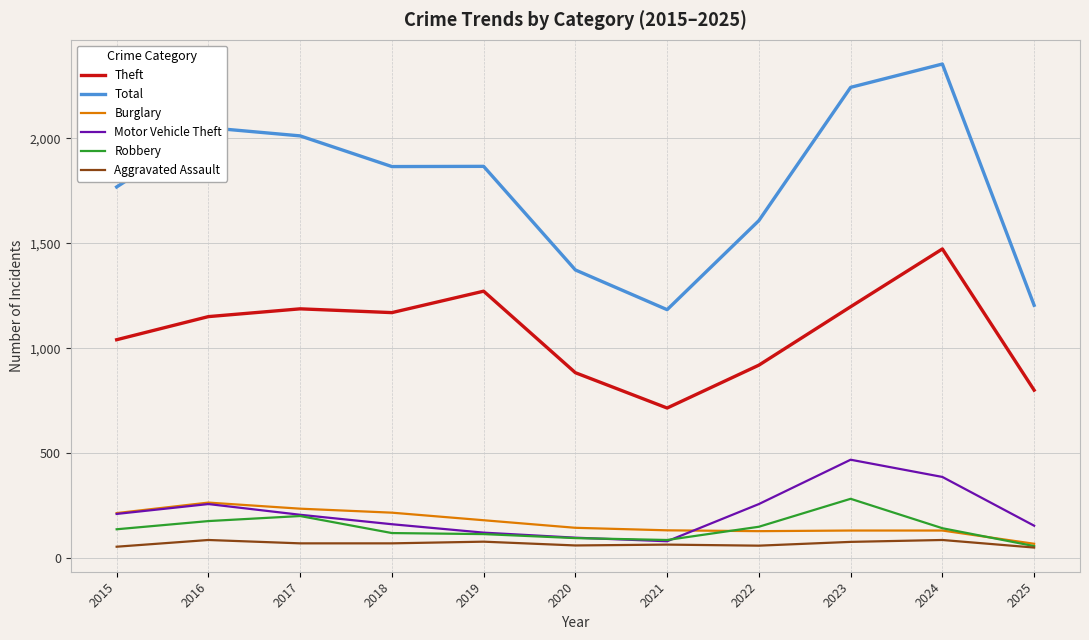

True or false: Burglary and Robbery cross at least once.

True